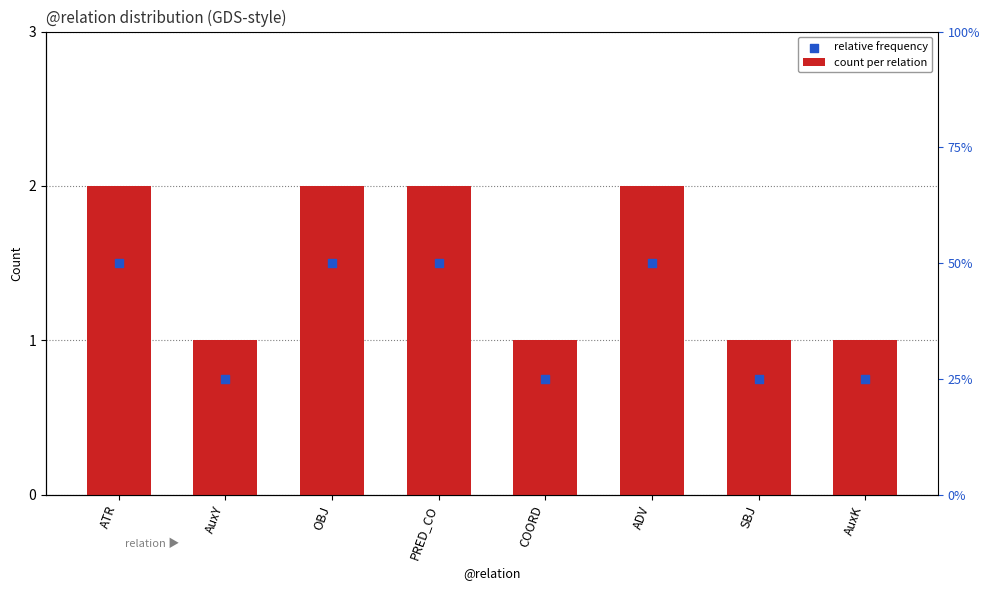

Which series has the largest total across all categories?

count per relation